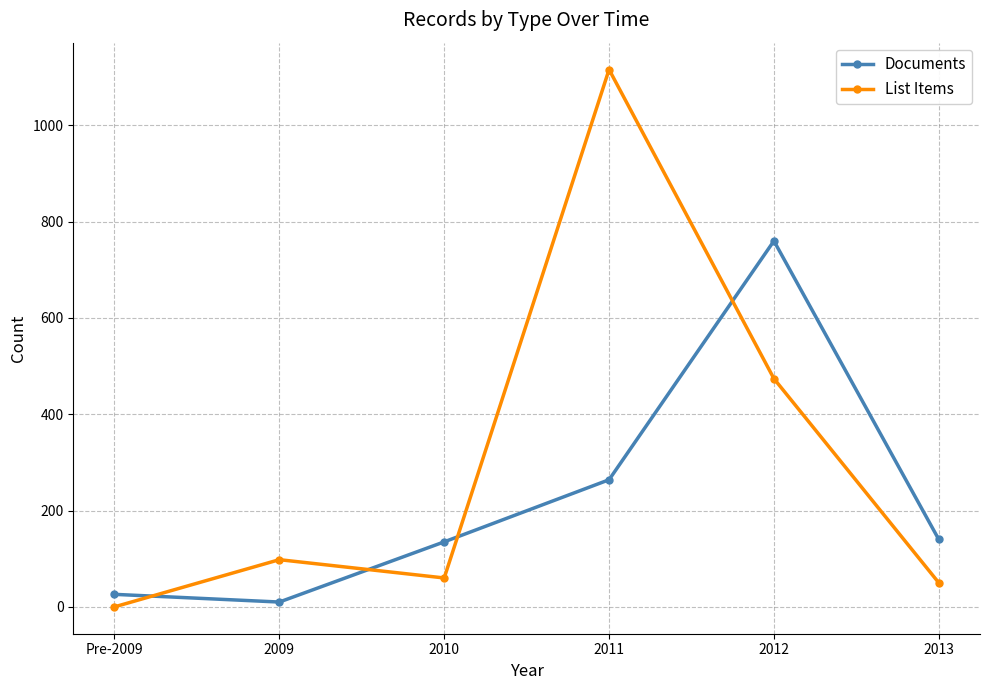

Which series has the largest total across all categories?

List Items